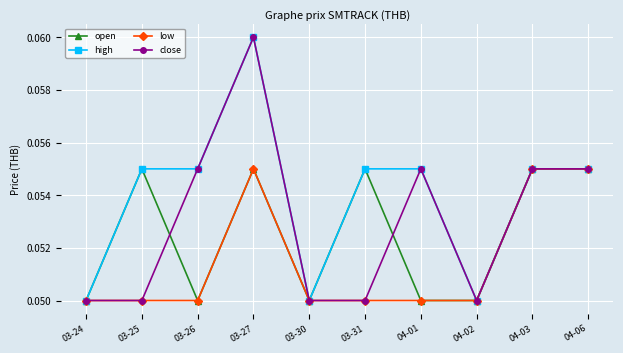

What position from the right is 03-26?

8